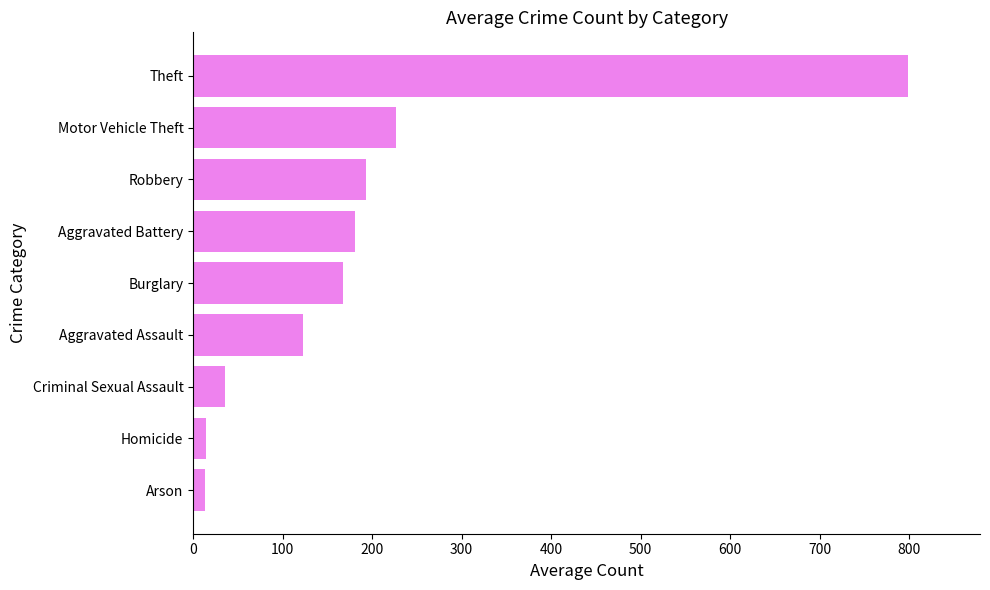

How many values are below 167?

4